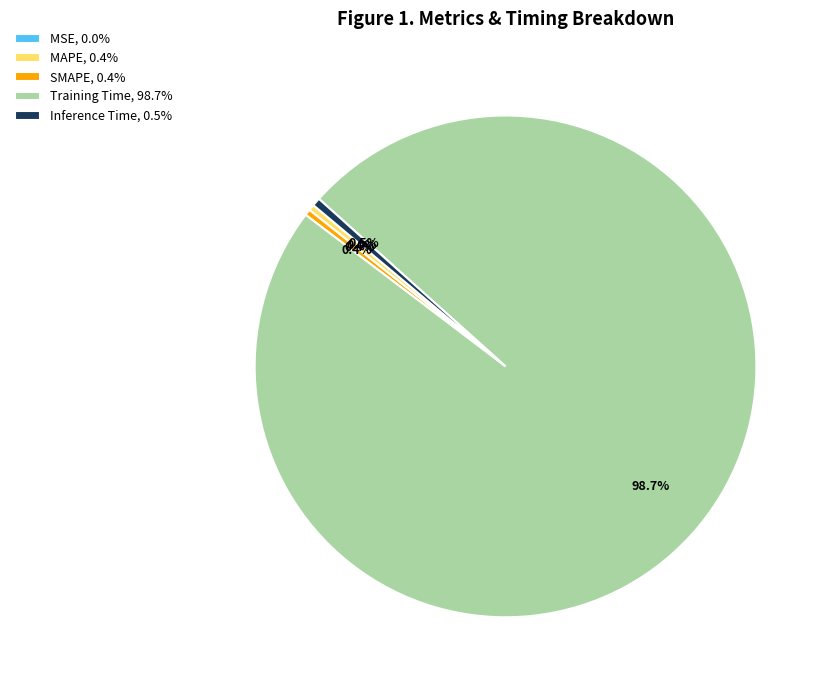

What is the largest slice in the pie chart?

Training Time